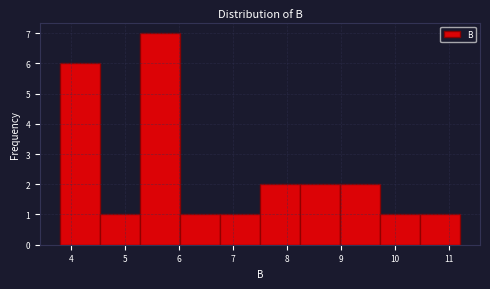

Reading left to right, list every bar in this chart as the range it spans on the x-axis followed by its height. Neither the bar edges nor the heights are printed on the chart, so give them approximately, as read against the axes.

3.8 to 4.5: 6
4.5 to 5.3: 1
5.3 to 6.0: 7
6.0 to 6.8: 1
6.8 to 7.5: 1
7.5 to 8.2: 2
8.2 to 9.0: 2
9.0 to 9.7: 2
9.7 to 10.5: 1
10.5 to 11.2: 1